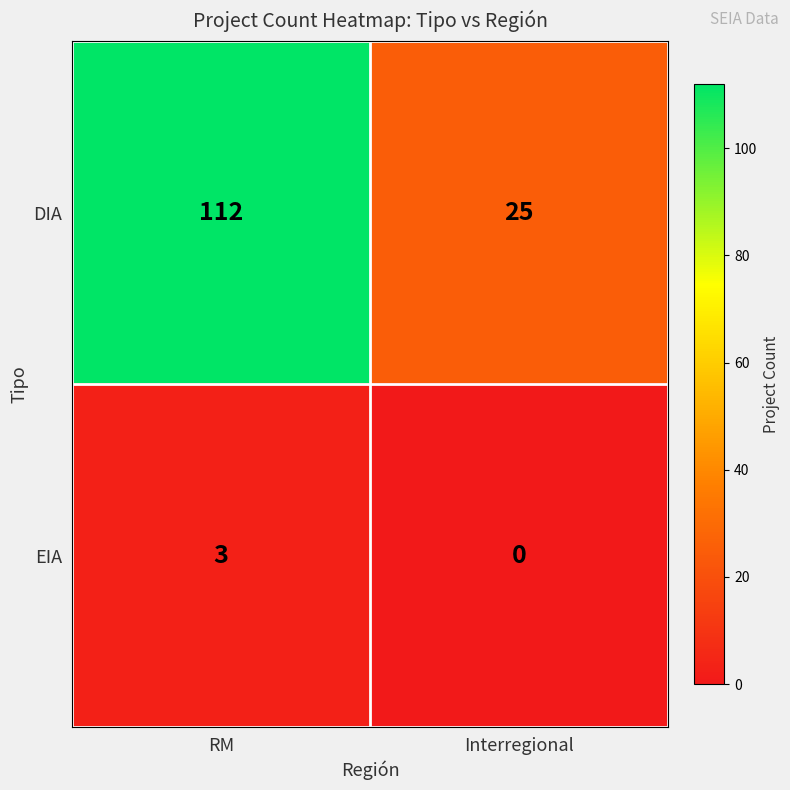

Reading right to left, list all the values displayed in this chart.

DIA: 25	112
EIA: 0	3